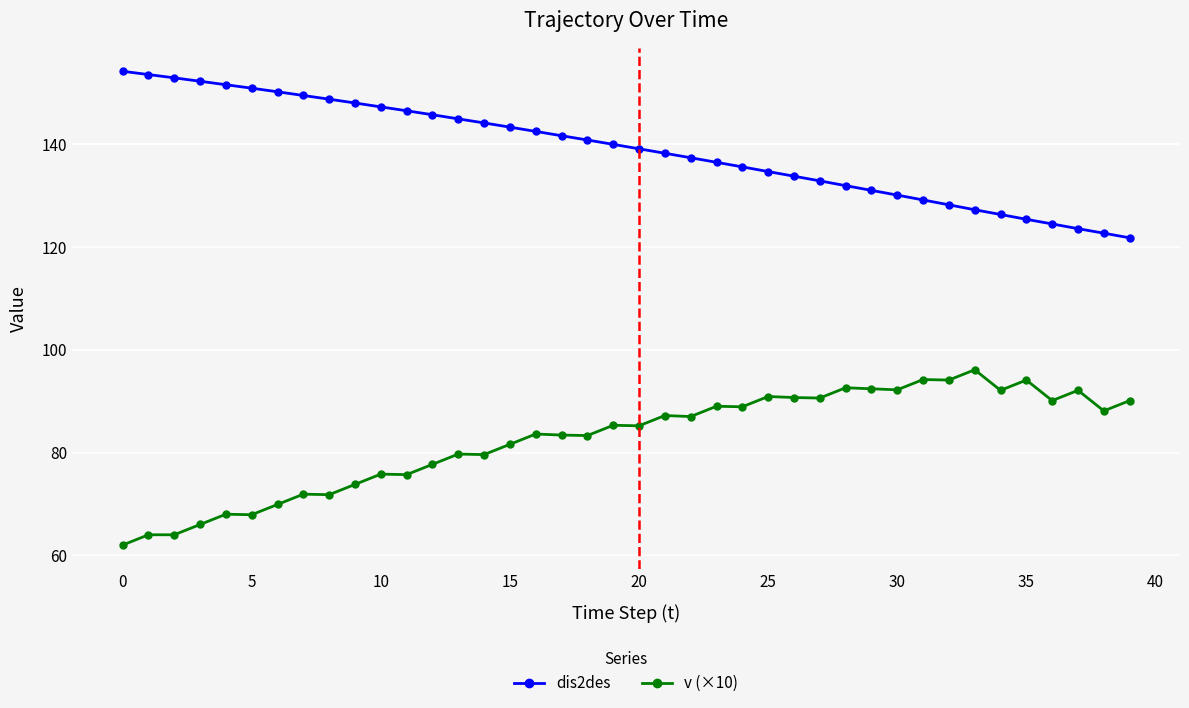

Rank the series by their average value, from lowest to highest.

v (×10), dis2des